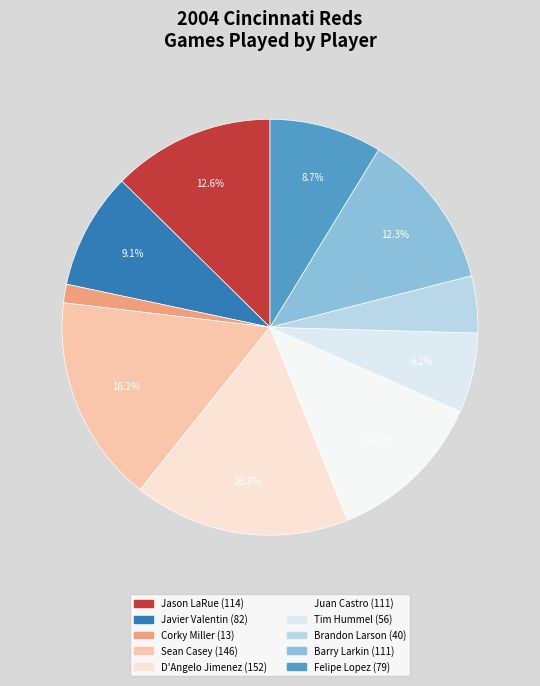

Which slice is the smallest?

Corky Miller